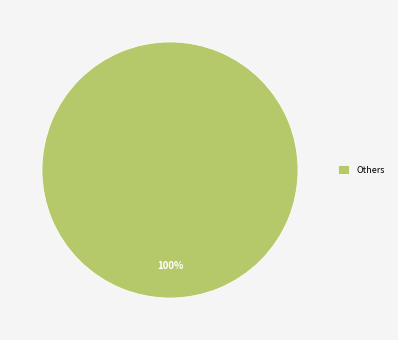

Which slice represents more than half of the pie?

Others